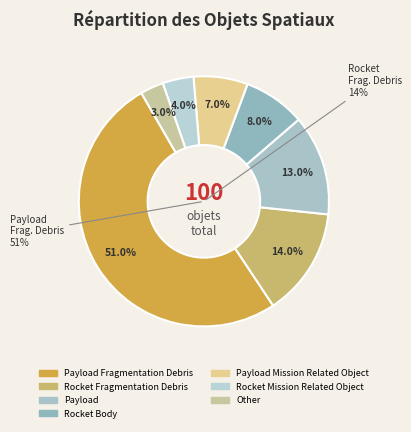

Do Rocket Fragmentation Debris and Other together represent more than half of the pie?

No